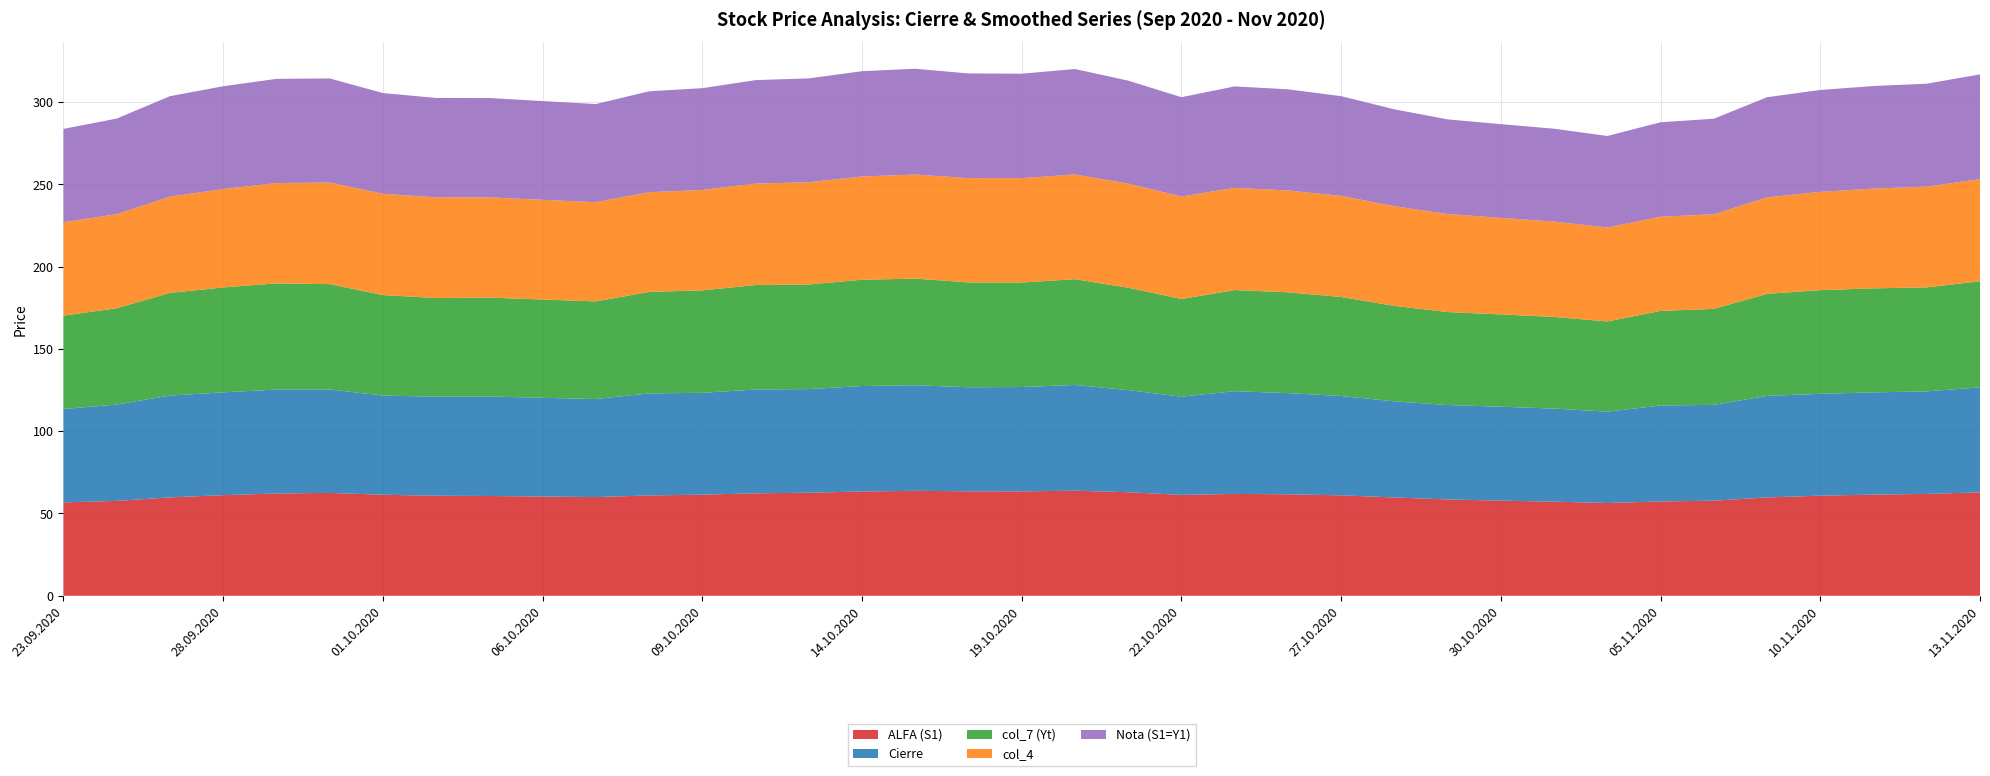

Reading left to right, transcribe all the data shown in this chart.

ALFA (S1): 56.8	57.6	59.8	61.1	62.2	62.5	61.4	60.8	60.6	60.3	60.0	61.0	61.4	62.3	62.6	63.4	63.8	63.5	63.5	63.9	62.9	61.3	61.9	61.7	61.0	59.7	58.6	57.8	57.2	56.4	57.3	57.8	59.8	60.8	61.5	61.9	62.9
Cierre: 56.8	58.5	61.9	62.5	63.2	62.9	60.3	60.2	60.5	60.0	59.6	62.0	61.9	63.1	63.0	64.1	64.2	63.2	63.4	64.3	62.0	59.7	62.5	61.5	60.4	58.4	57.4	57.1	56.6	55.5	58.3	58.2	61.7	61.9	62.1	62.3	63.8
col_7 (Yt): 56.8	58.5	62.4	63.8	64.5	64.0	61.1	60.0	60.1	59.7	59.3	61.7	62.3	63.5	63.6	64.6	64.8	63.7	63.5	64.3	62.2	59.4	61.5	61.3	60.2	58.0	56.5	56.1	55.7	54.8	57.5	58.3	62.0	63.0	63.2	63.2	64.5
col_4: 56.8	57.2	58.5	59.8	61.0	61.7	61.6	61.2	60.9	60.6	60.3	60.6	61.0	61.7	62.1	62.8	63.3	63.4	63.4	63.6	63.3	62.3	62.1	61.9	61.5	60.6	59.6	58.7	57.9	57.2	57.2	57.5	58.6	59.7	60.6	61.3	62.1
Nota (S1=Y1): 56.8	58.1	61.1	62.5	63.3	63.3	61.2	60.4	60.4	60.0	59.6	61.3	61.8	62.9	63.1	64.0	64.3	63.6	63.5	64.1	62.6	60.3	61.7	61.5	60.6	58.9	57.5	56.9	56.4	55.6	57.4	58.1	60.9	61.9	62.4	62.5	63.7